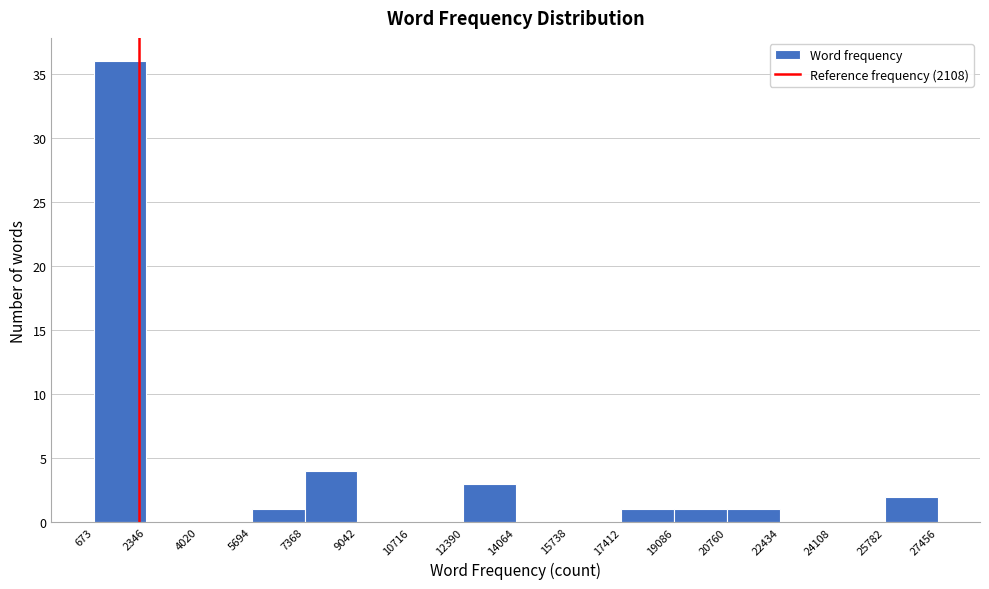

Which range on the x-axis has the tallest bar?

673 to 2346